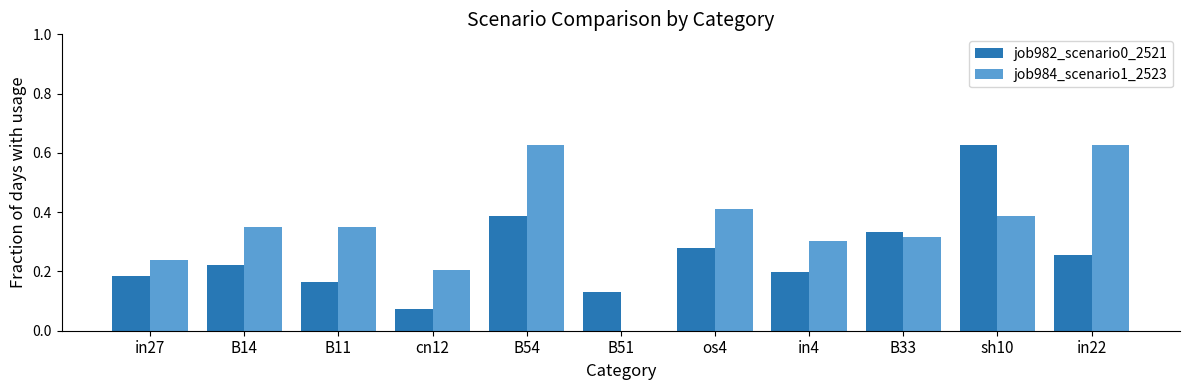

How many job982_scenario0_2521 values are between 0 and 1?

11